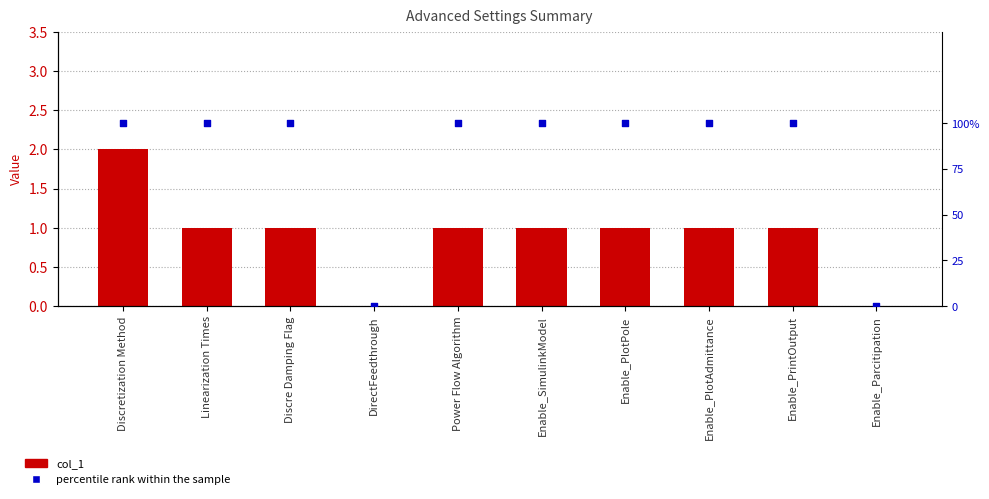

Which series contains the highest Y value?

percentile rank within the sample